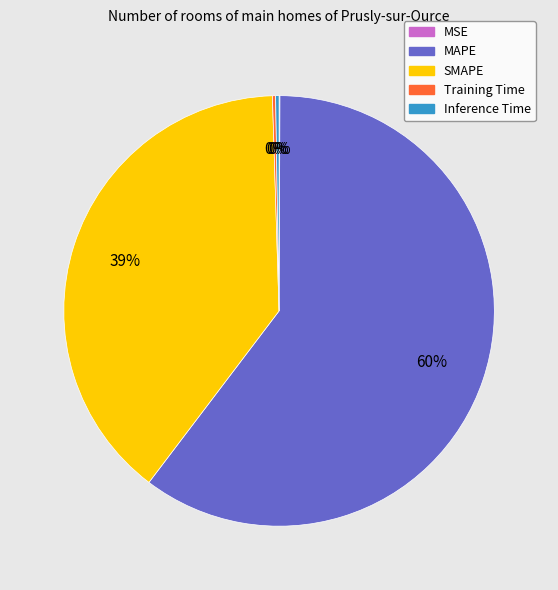

Which category accounts for the majority?

MAPE